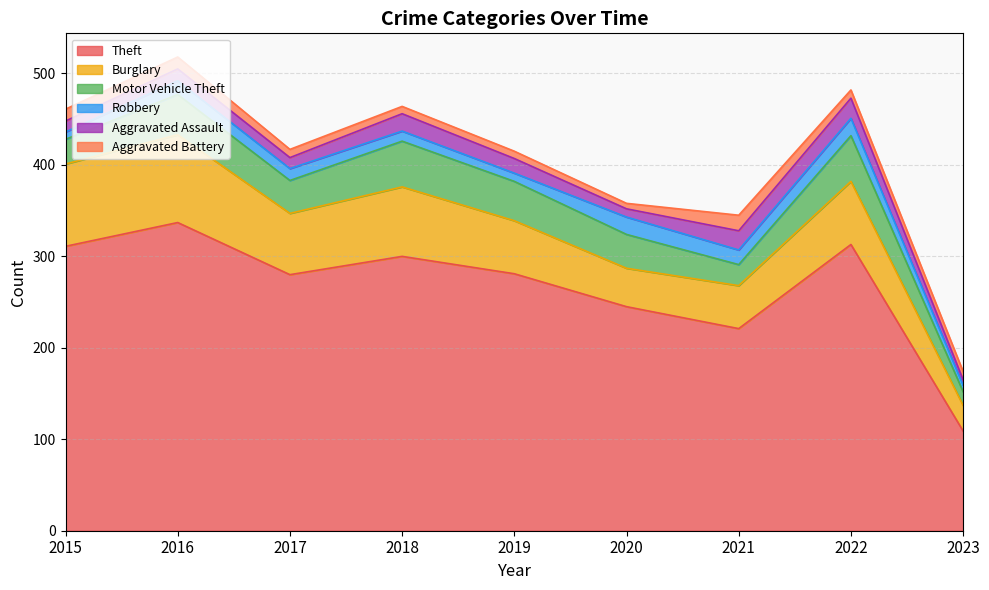

At which category does Motor Vehicle Theft reach its first local peak?

2016